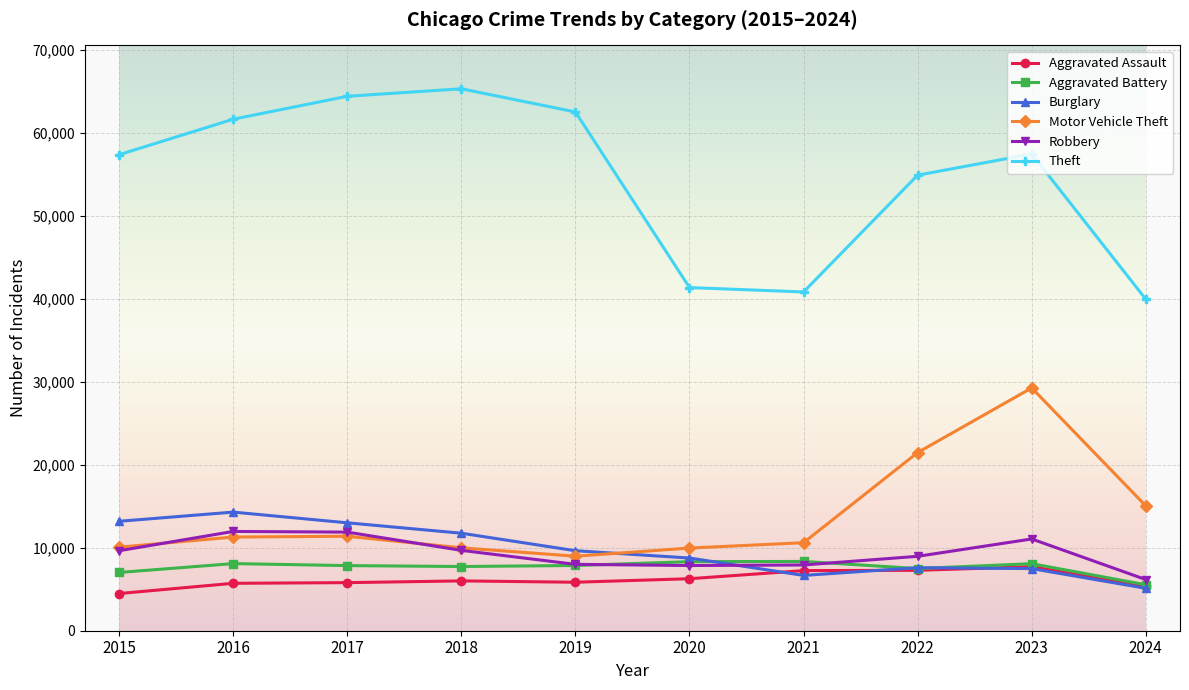

At how many categories does at least one series exceed 6541?

10